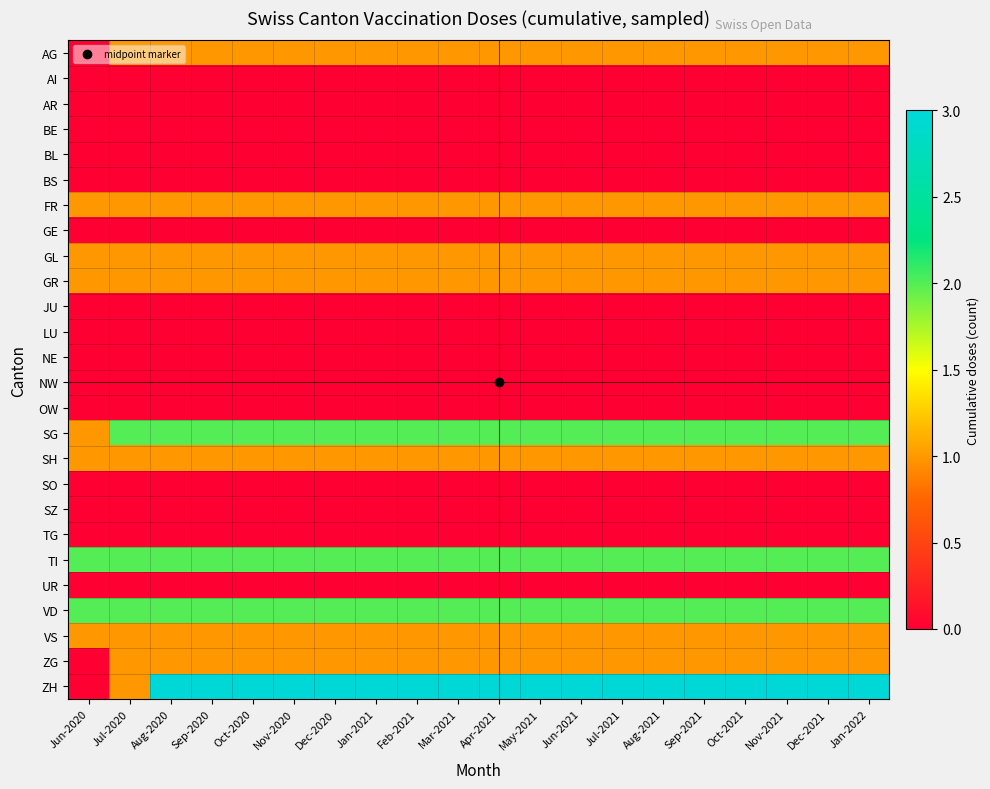

Reading right to left, extract all data points from this chart.

AG: Jan-2022=1	Dec-2021=1	Nov-2021=1	Oct-2021=1	Sep-2021=1	Aug-2021=1	Jul-2021=1	Jun-2021=1	May-2021=1	Apr-2021=1	Mar-2021=1	Feb-2021=1	Jan-2021=1	Dec-2020=1	Nov-2020=1	Oct-2020=1	Sep-2020=1	Aug-2020=1	Jul-2020=1	Jun-2020=0
AI: Jan-2022=0	Dec-2021=0	Nov-2021=0	Oct-2021=0	Sep-2021=0	Aug-2021=0	Jul-2021=0	Jun-2021=0	May-2021=0	Apr-2021=0	Mar-2021=0	Feb-2021=0	Jan-2021=0	Dec-2020=0	Nov-2020=0	Oct-2020=0	Sep-2020=0	Aug-2020=0	Jul-2020=0	Jun-2020=0
AR: Jan-2022=0	Dec-2021=0	Nov-2021=0	Oct-2021=0	Sep-2021=0	Aug-2021=0	Jul-2021=0	Jun-2021=0	May-2021=0	Apr-2021=0	Mar-2021=0	Feb-2021=0	Jan-2021=0	Dec-2020=0	Nov-2020=0	Oct-2020=0	Sep-2020=0	Aug-2020=0	Jul-2020=0	Jun-2020=0
BE: Jan-2022=0	Dec-2021=0	Nov-2021=0	Oct-2021=0	Sep-2021=0	Aug-2021=0	Jul-2021=0	Jun-2021=0	May-2021=0	Apr-2021=0	Mar-2021=0	Feb-2021=0	Jan-2021=0	Dec-2020=0	Nov-2020=0	Oct-2020=0	Sep-2020=0	Aug-2020=0	Jul-2020=0	Jun-2020=0
BL: Jan-2022=0	Dec-2021=0	Nov-2021=0	Oct-2021=0	Sep-2021=0	Aug-2021=0	Jul-2021=0	Jun-2021=0	May-2021=0	Apr-2021=0	Mar-2021=0	Feb-2021=0	Jan-2021=0	Dec-2020=0	Nov-2020=0	Oct-2020=0	Sep-2020=0	Aug-2020=0	Jul-2020=0	Jun-2020=0
BS: Jan-2022=0	Dec-2021=0	Nov-2021=0	Oct-2021=0	Sep-2021=0	Aug-2021=0	Jul-2021=0	Jun-2021=0	May-2021=0	Apr-2021=0	Mar-2021=0	Feb-2021=0	Jan-2021=0	Dec-2020=0	Nov-2020=0	Oct-2020=0	Sep-2020=0	Aug-2020=0	Jul-2020=0	Jun-2020=0
FR: Jan-2022=1	Dec-2021=1	Nov-2021=1	Oct-2021=1	Sep-2021=1	Aug-2021=1	Jul-2021=1	Jun-2021=1	May-2021=1	Apr-2021=1	Mar-2021=1	Feb-2021=1	Jan-2021=1	Dec-2020=1	Nov-2020=1	Oct-2020=1	Sep-2020=1	Aug-2020=1	Jul-2020=1	Jun-2020=1
GE: Jan-2022=0	Dec-2021=0	Nov-2021=0	Oct-2021=0	Sep-2021=0	Aug-2021=0	Jul-2021=0	Jun-2021=0	May-2021=0	Apr-2021=0	Mar-2021=0	Feb-2021=0	Jan-2021=0	Dec-2020=0	Nov-2020=0	Oct-2020=0	Sep-2020=0	Aug-2020=0	Jul-2020=0	Jun-2020=0
GL: Jan-2022=1	Dec-2021=1	Nov-2021=1	Oct-2021=1	Sep-2021=1	Aug-2021=1	Jul-2021=1	Jun-2021=1	May-2021=1	Apr-2021=1	Mar-2021=1	Feb-2021=1	Jan-2021=1	Dec-2020=1	Nov-2020=1	Oct-2020=1	Sep-2020=1	Aug-2020=1	Jul-2020=1	Jun-2020=1
GR: Jan-2022=1	Dec-2021=1	Nov-2021=1	Oct-2021=1	Sep-2021=1	Aug-2021=1	Jul-2021=1	Jun-2021=1	May-2021=1	Apr-2021=1	Mar-2021=1	Feb-2021=1	Jan-2021=1	Dec-2020=1	Nov-2020=1	Oct-2020=1	Sep-2020=1	Aug-2020=1	Jul-2020=1	Jun-2020=1
JU: Jan-2022=0	Dec-2021=0	Nov-2021=0	Oct-2021=0	Sep-2021=0	Aug-2021=0	Jul-2021=0	Jun-2021=0	May-2021=0	Apr-2021=0	Mar-2021=0	Feb-2021=0	Jan-2021=0	Dec-2020=0	Nov-2020=0	Oct-2020=0	Sep-2020=0	Aug-2020=0	Jul-2020=0	Jun-2020=0
LU: Jan-2022=0	Dec-2021=0	Nov-2021=0	Oct-2021=0	Sep-2021=0	Aug-2021=0	Jul-2021=0	Jun-2021=0	May-2021=0	Apr-2021=0	Mar-2021=0	Feb-2021=0	Jan-2021=0	Dec-2020=0	Nov-2020=0	Oct-2020=0	Sep-2020=0	Aug-2020=0	Jul-2020=0	Jun-2020=0
NE: Jan-2022=0	Dec-2021=0	Nov-2021=0	Oct-2021=0	Sep-2021=0	Aug-2021=0	Jul-2021=0	Jun-2021=0	May-2021=0	Apr-2021=0	Mar-2021=0	Feb-2021=0	Jan-2021=0	Dec-2020=0	Nov-2020=0	Oct-2020=0	Sep-2020=0	Aug-2020=0	Jul-2020=0	Jun-2020=0
NW: Jan-2022=0	Dec-2021=0	Nov-2021=0	Oct-2021=0	Sep-2021=0	Aug-2021=0	Jul-2021=0	Jun-2021=0	May-2021=0	Apr-2021=0	Mar-2021=0	Feb-2021=0	Jan-2021=0	Dec-2020=0	Nov-2020=0	Oct-2020=0	Sep-2020=0	Aug-2020=0	Jul-2020=0	Jun-2020=0
OW: Jan-2022=0	Dec-2021=0	Nov-2021=0	Oct-2021=0	Sep-2021=0	Aug-2021=0	Jul-2021=0	Jun-2021=0	May-2021=0	Apr-2021=0	Mar-2021=0	Feb-2021=0	Jan-2021=0	Dec-2020=0	Nov-2020=0	Oct-2020=0	Sep-2020=0	Aug-2020=0	Jul-2020=0	Jun-2020=0
SG: Jan-2022=2	Dec-2021=2	Nov-2021=2	Oct-2021=2	Sep-2021=2	Aug-2021=2	Jul-2021=2	Jun-2021=2	May-2021=2	Apr-2021=2	Mar-2021=2	Feb-2021=2	Jan-2021=2	Dec-2020=2	Nov-2020=2	Oct-2020=2	Sep-2020=2	Aug-2020=2	Jul-2020=2	Jun-2020=1
SH: Jan-2022=1	Dec-2021=1	Nov-2021=1	Oct-2021=1	Sep-2021=1	Aug-2021=1	Jul-2021=1	Jun-2021=1	May-2021=1	Apr-2021=1	Mar-2021=1	Feb-2021=1	Jan-2021=1	Dec-2020=1	Nov-2020=1	Oct-2020=1	Sep-2020=1	Aug-2020=1	Jul-2020=1	Jun-2020=1
SO: Jan-2022=0	Dec-2021=0	Nov-2021=0	Oct-2021=0	Sep-2021=0	Aug-2021=0	Jul-2021=0	Jun-2021=0	May-2021=0	Apr-2021=0	Mar-2021=0	Feb-2021=0	Jan-2021=0	Dec-2020=0	Nov-2020=0	Oct-2020=0	Sep-2020=0	Aug-2020=0	Jul-2020=0	Jun-2020=0
SZ: Jan-2022=0	Dec-2021=0	Nov-2021=0	Oct-2021=0	Sep-2021=0	Aug-2021=0	Jul-2021=0	Jun-2021=0	May-2021=0	Apr-2021=0	Mar-2021=0	Feb-2021=0	Jan-2021=0	Dec-2020=0	Nov-2020=0	Oct-2020=0	Sep-2020=0	Aug-2020=0	Jul-2020=0	Jun-2020=0
TG: Jan-2022=0	Dec-2021=0	Nov-2021=0	Oct-2021=0	Sep-2021=0	Aug-2021=0	Jul-2021=0	Jun-2021=0	May-2021=0	Apr-2021=0	Mar-2021=0	Feb-2021=0	Jan-2021=0	Dec-2020=0	Nov-2020=0	Oct-2020=0	Sep-2020=0	Aug-2020=0	Jul-2020=0	Jun-2020=0
TI: Jan-2022=2	Dec-2021=2	Nov-2021=2	Oct-2021=2	Sep-2021=2	Aug-2021=2	Jul-2021=2	Jun-2021=2	May-2021=2	Apr-2021=2	Mar-2021=2	Feb-2021=2	Jan-2021=2	Dec-2020=2	Nov-2020=2	Oct-2020=2	Sep-2020=2	Aug-2020=2	Jul-2020=2	Jun-2020=2
UR: Jan-2022=0	Dec-2021=0	Nov-2021=0	Oct-2021=0	Sep-2021=0	Aug-2021=0	Jul-2021=0	Jun-2021=0	May-2021=0	Apr-2021=0	Mar-2021=0	Feb-2021=0	Jan-2021=0	Dec-2020=0	Nov-2020=0	Oct-2020=0	Sep-2020=0	Aug-2020=0	Jul-2020=0	Jun-2020=0
VD: Jan-2022=2	Dec-2021=2	Nov-2021=2	Oct-2021=2	Sep-2021=2	Aug-2021=2	Jul-2021=2	Jun-2021=2	May-2021=2	Apr-2021=2	Mar-2021=2	Feb-2021=2	Jan-2021=2	Dec-2020=2	Nov-2020=2	Oct-2020=2	Sep-2020=2	Aug-2020=2	Jul-2020=2	Jun-2020=2
VS: Jan-2022=1	Dec-2021=1	Nov-2021=1	Oct-2021=1	Sep-2021=1	Aug-2021=1	Jul-2021=1	Jun-2021=1	May-2021=1	Apr-2021=1	Mar-2021=1	Feb-2021=1	Jan-2021=1	Dec-2020=1	Nov-2020=1	Oct-2020=1	Sep-2020=1	Aug-2020=1	Jul-2020=1	Jun-2020=1
ZG: Jan-2022=1	Dec-2021=1	Nov-2021=1	Oct-2021=1	Sep-2021=1	Aug-2021=1	Jul-2021=1	Jun-2021=1	May-2021=1	Apr-2021=1	Mar-2021=1	Feb-2021=1	Jan-2021=1	Dec-2020=1	Nov-2020=1	Oct-2020=1	Sep-2020=1	Aug-2020=1	Jul-2020=1	Jun-2020=0
ZH: Jan-2022=3	Dec-2021=3	Nov-2021=3	Oct-2021=3	Sep-2021=3	Aug-2021=3	Jul-2021=3	Jun-2021=3	May-2021=3	Apr-2021=3	Mar-2021=3	Feb-2021=3	Jan-2021=3	Dec-2020=3	Nov-2020=3	Oct-2020=3	Sep-2020=3	Aug-2020=3	Jul-2020=1	Jun-2020=0